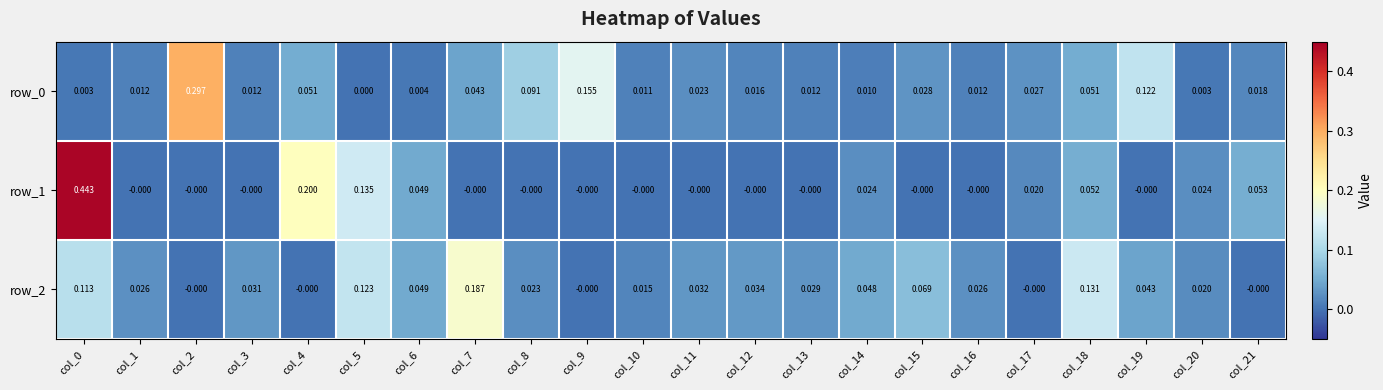

Is the value of row_2 at col_4 greater than the value of row_0 at col_14?

No